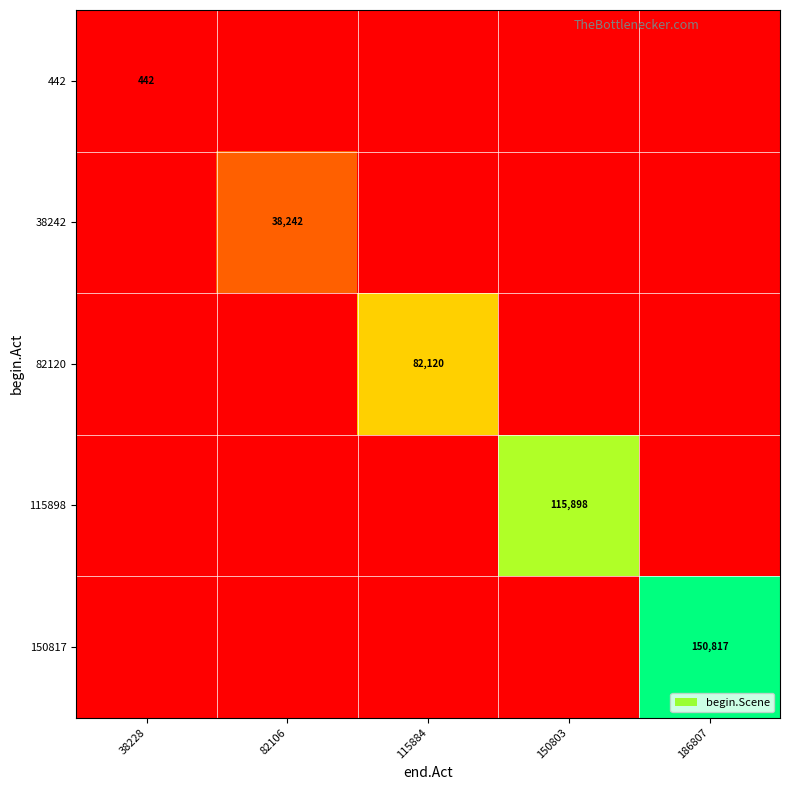

Which series has the largest range (max minus min)?

150817